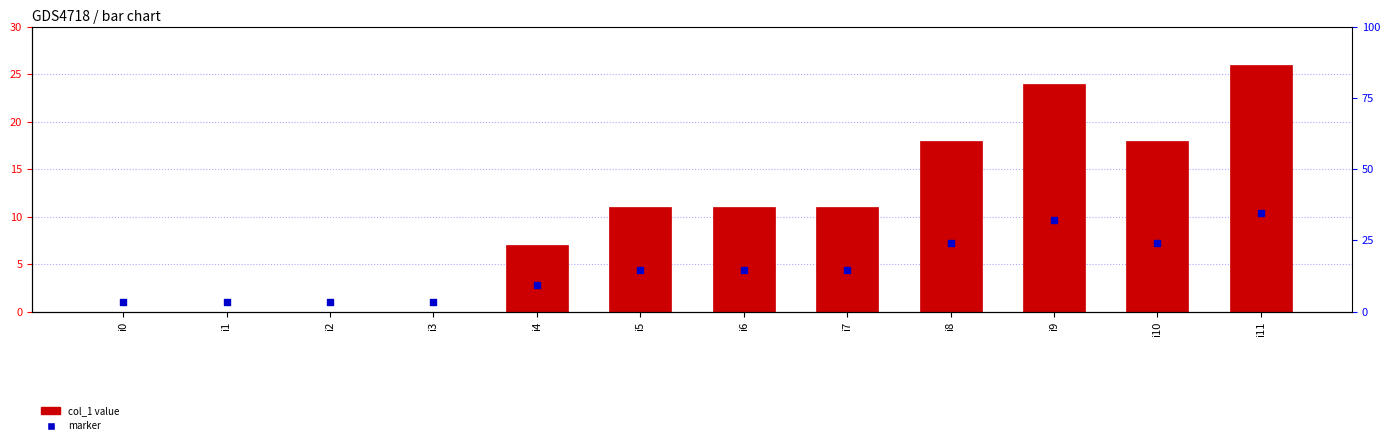

Which series has the largest Y range (max minus min)?

col_1